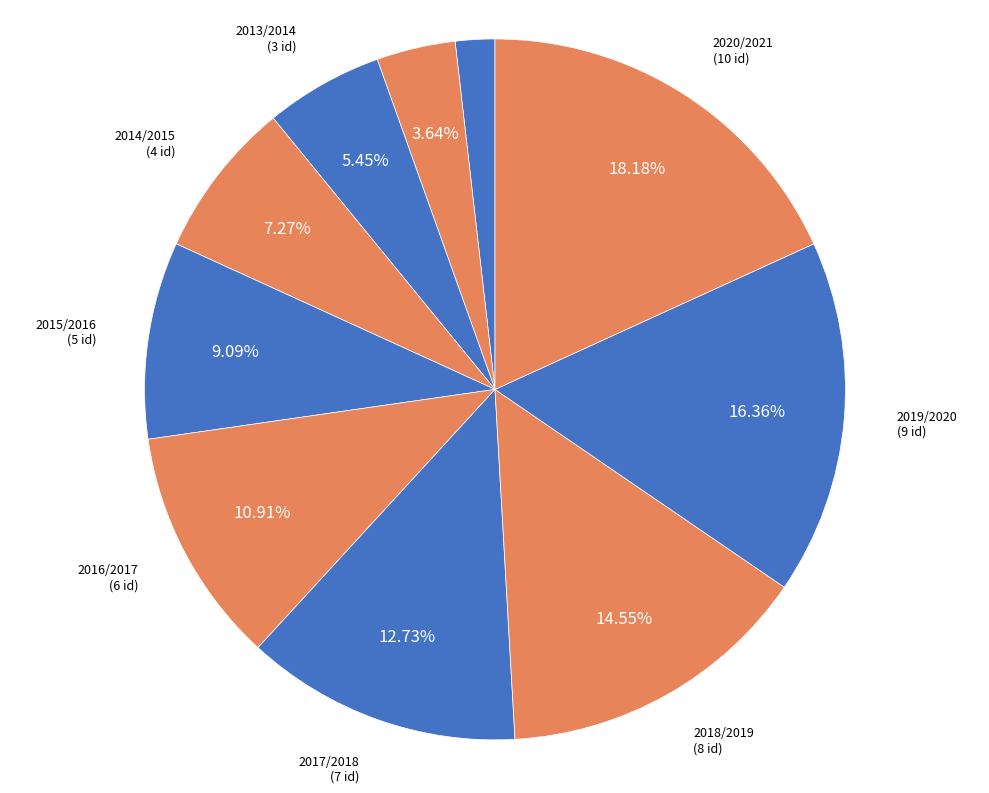

True or false: 2014/2015 accounts for 7% of the total.

True